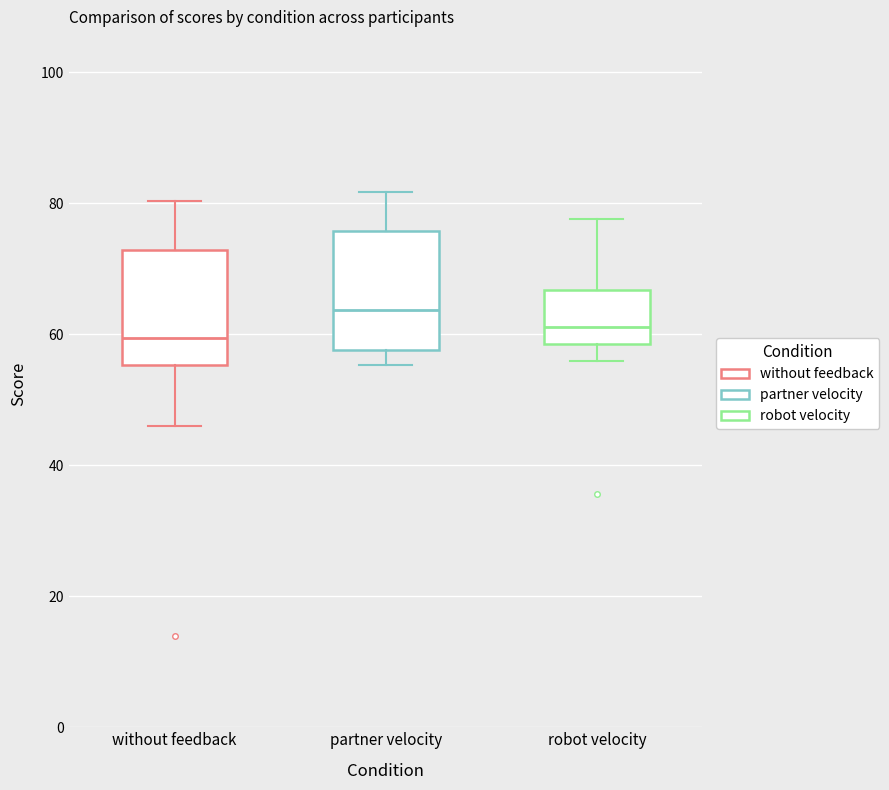

Reading left to right, read every box against the y-axis: the position of its median line, the range the box covers, and the ends of its whiskers. The values are not printed on the chart, so give them approximately, as read against the axis.

without feedback: median 60, box 56 to 72, whiskers 46 to 80
partner velocity: median 64, box 58 to 76, whiskers 56 to 82
robot velocity: median 62, box 58 to 66, whiskers 56 to 78